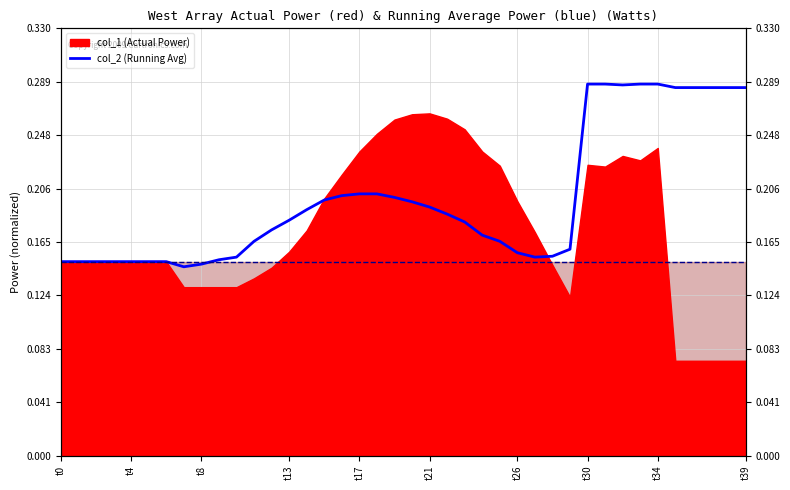

True or false: col_4 (Baseline) has more than 2 points higher than both neighbors.

False